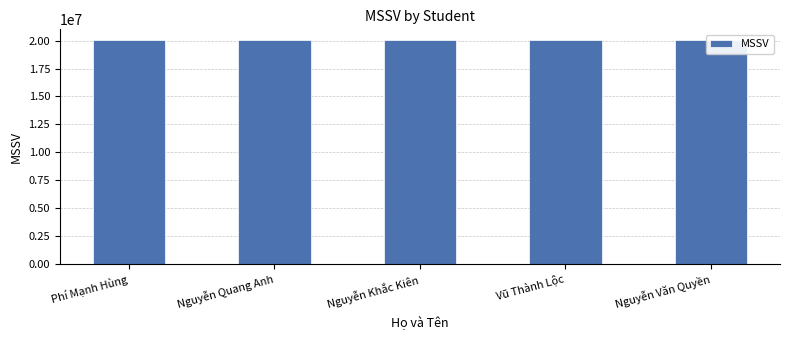

At which label does the data first exceed 20020679?

Vũ Thành Lộc